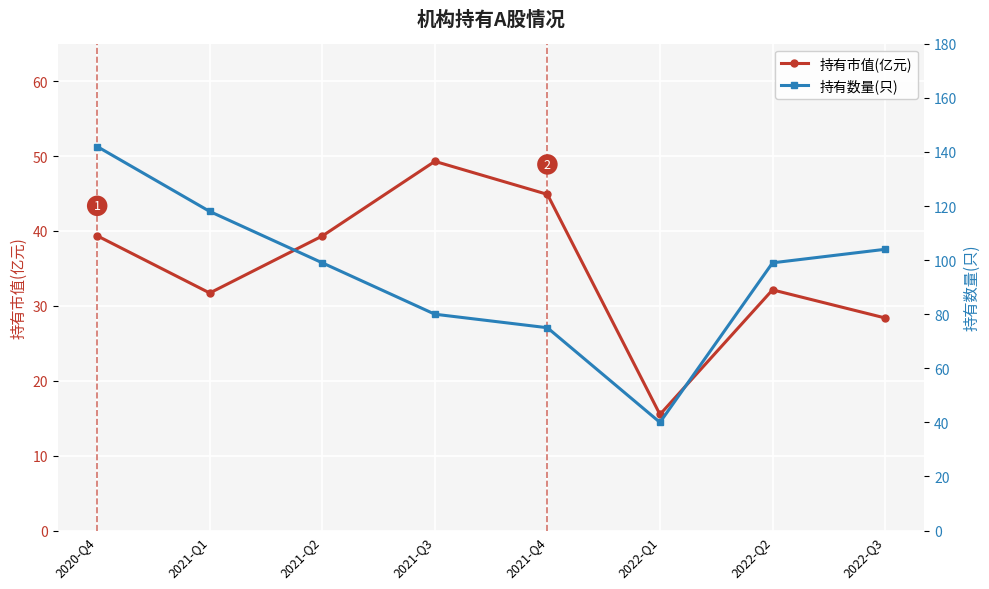

At which label is 持有数量(只) closest to 91?

2021-Q2